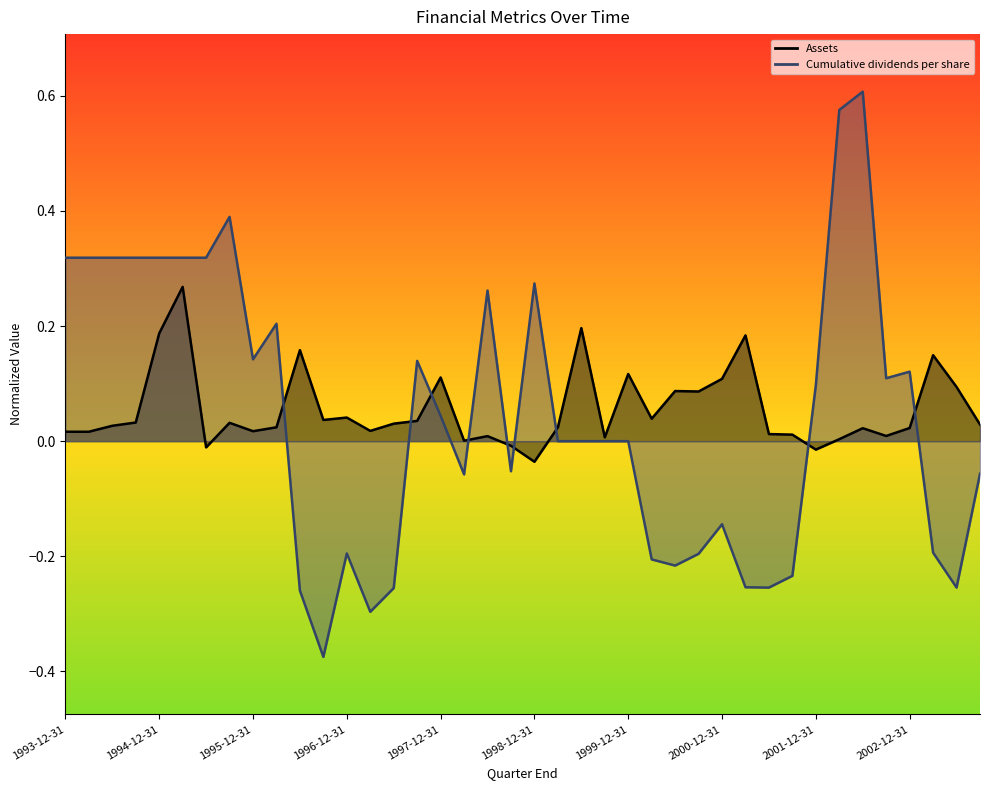

What is the label of the 27th point from the right?

1997-03-31